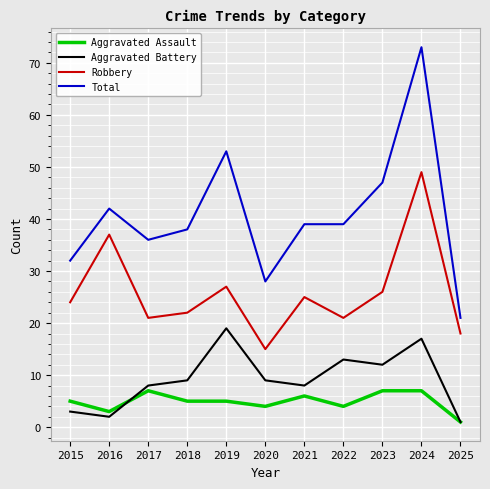

Reading left to right, extract all data points from this chart.

Aggravated Assault: 5	3	7	5	5	4	6	4	7	7	1
Aggravated Battery: 3	2	8	9	19	9	8	13	12	17	1
Robbery: 24	37	21	22	27	15	25	21	26	49	18
Total: 32	42	36	38	53	28	39	39	47	73	21